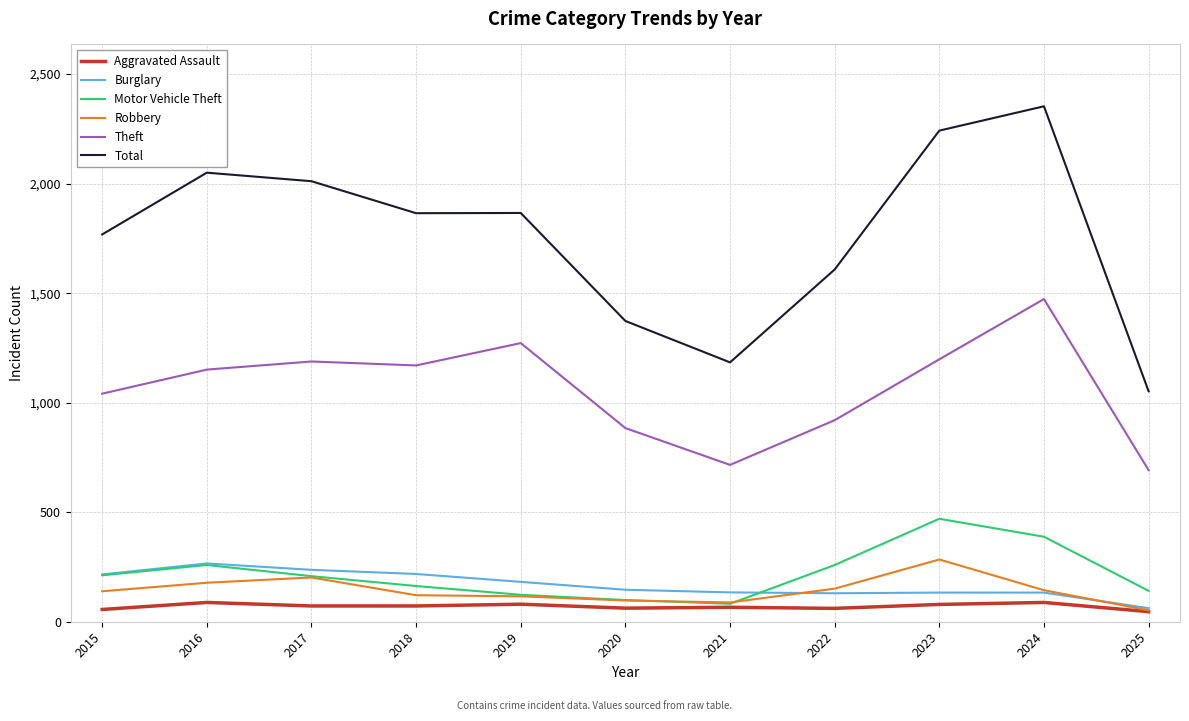

Where does the Burglary series first go above 146?

2015